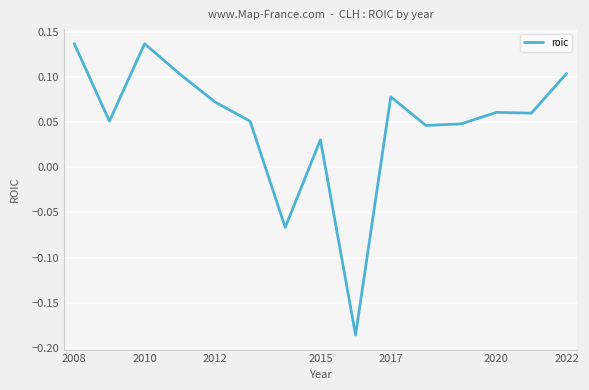

What is the difference between the maximum and minimum values?

0.3